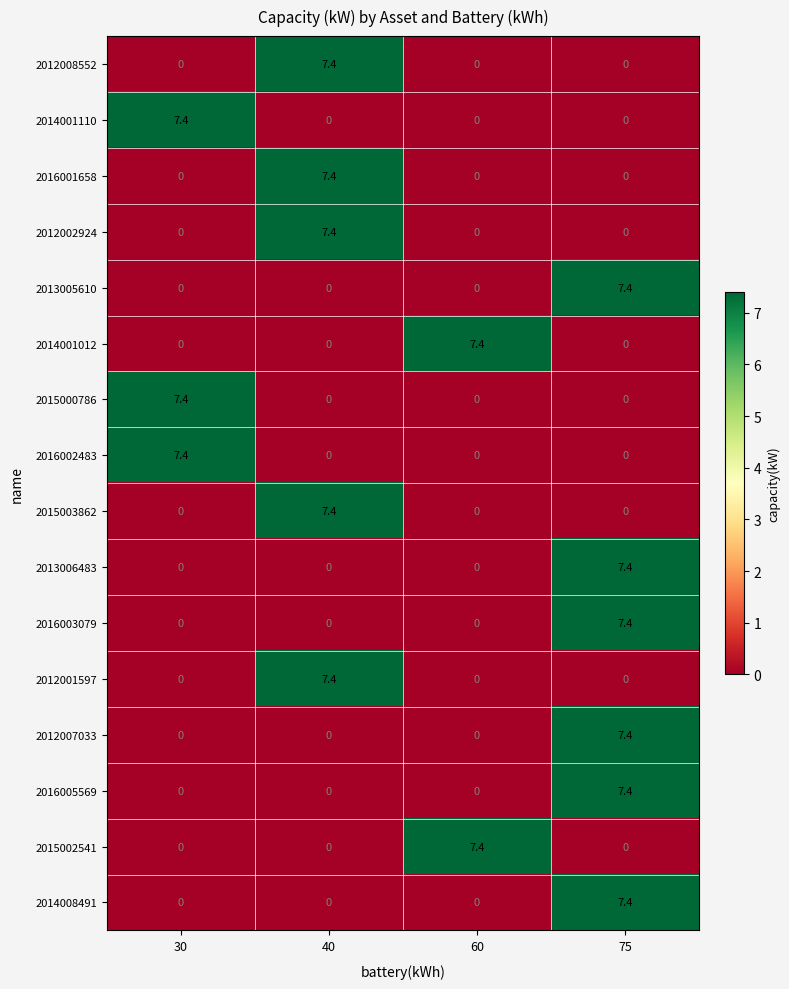

How many distinct data groups are displayed?

16